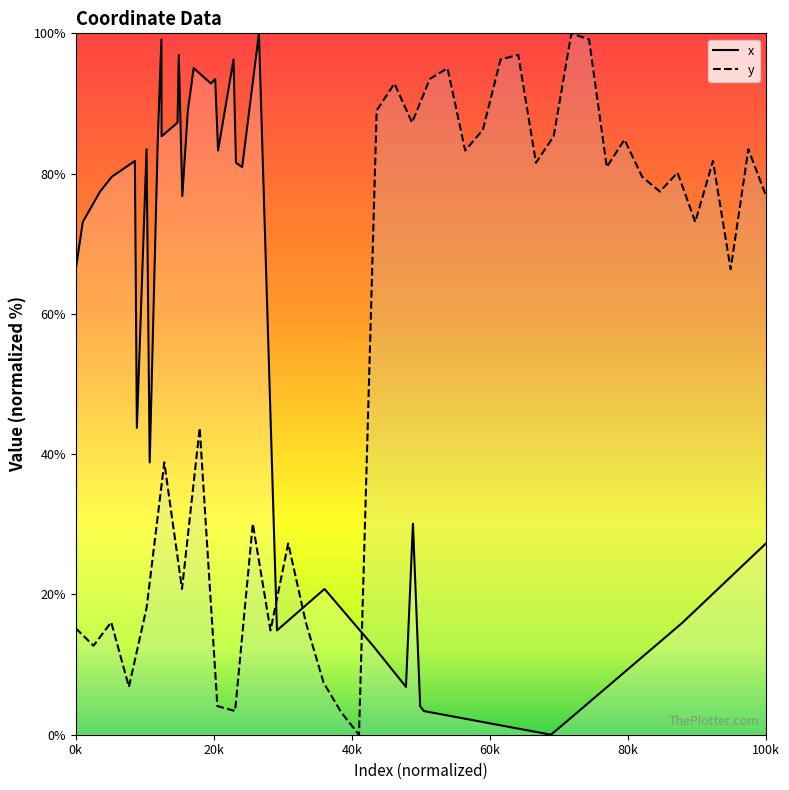

How many values in the x series exceed 77?

20